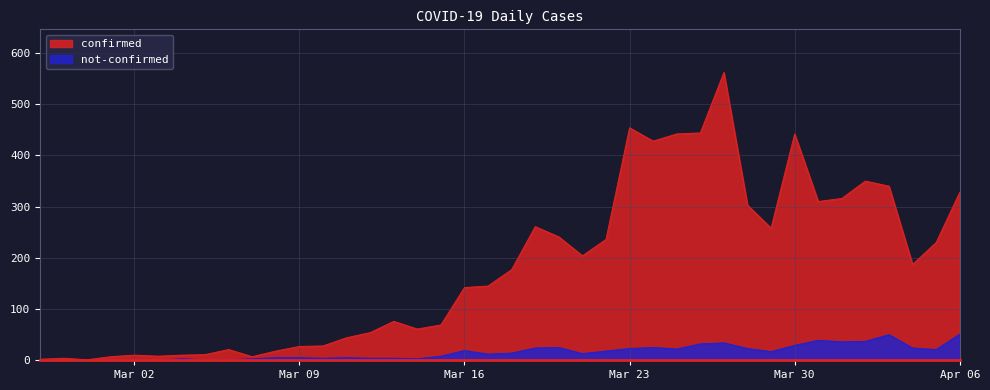

Which series has the largest total across all categories?

confirmed